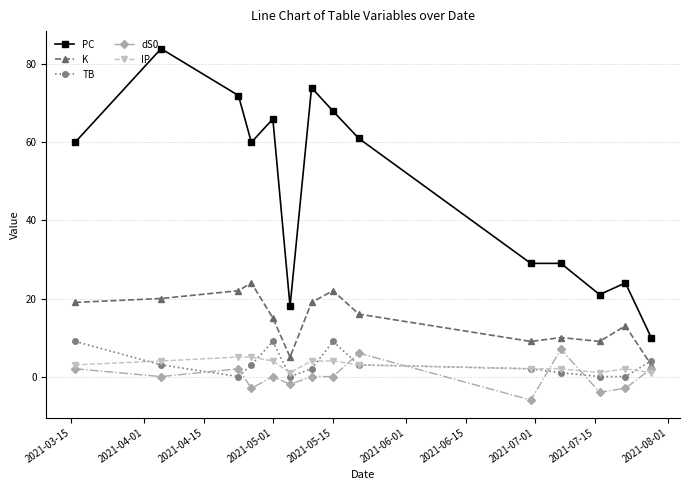

At how many categories does at least one series exceed 37?

8